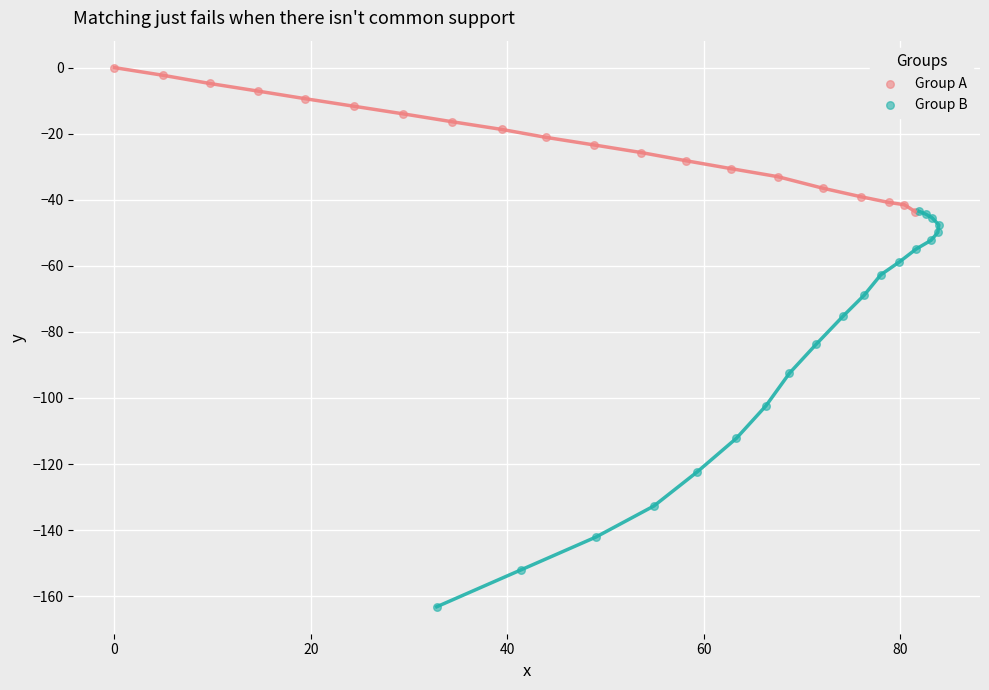

Which series has the widest spread of Y values?

Group B